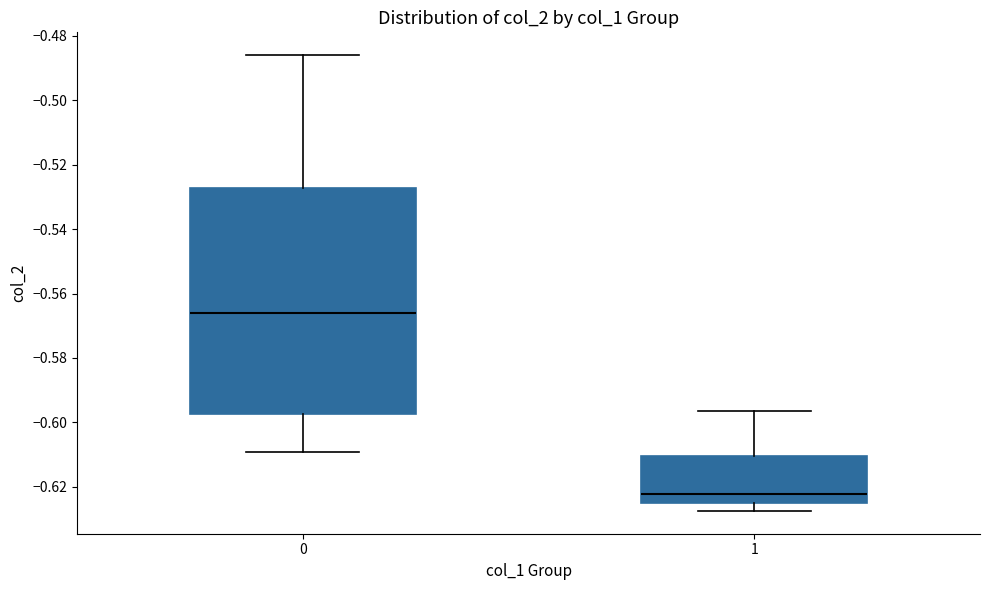

Which box is the tallest, from its lower edge to its upper edge?

0